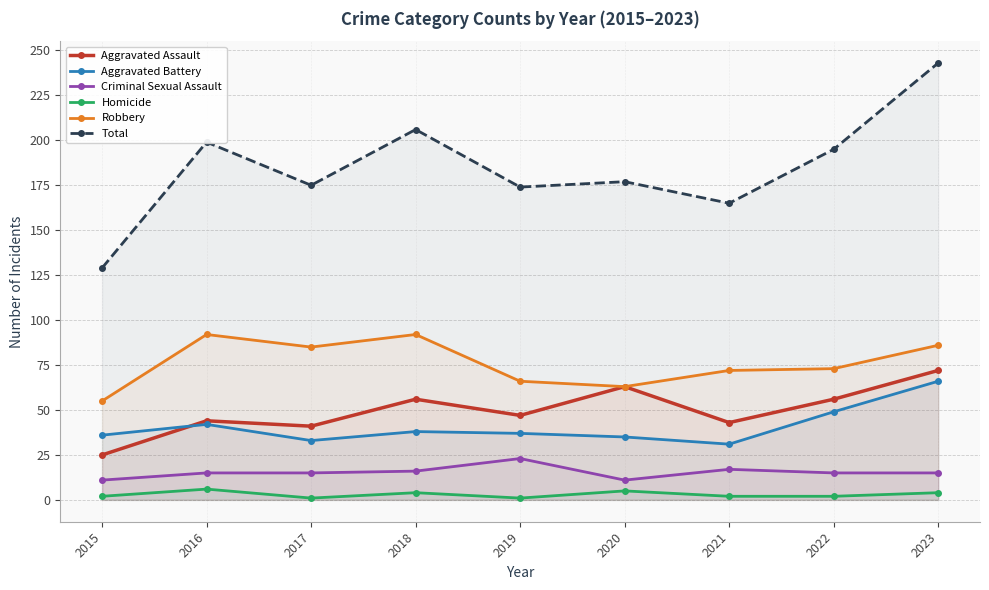

True or false: Homicide and Total cross at least once.

False